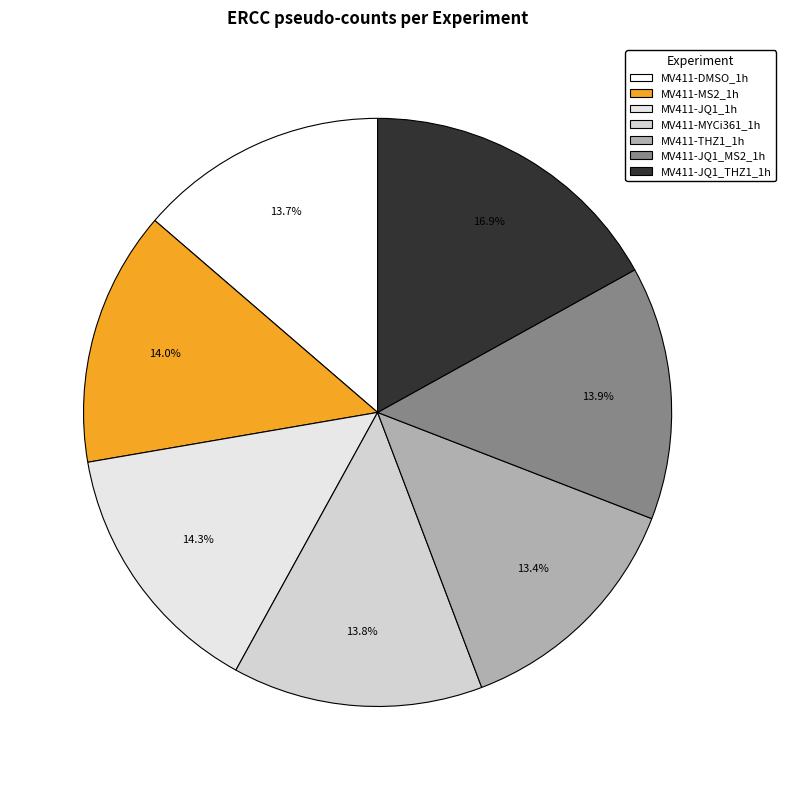

Does MV411-MYCi361_1h represent more than half of the total?

No